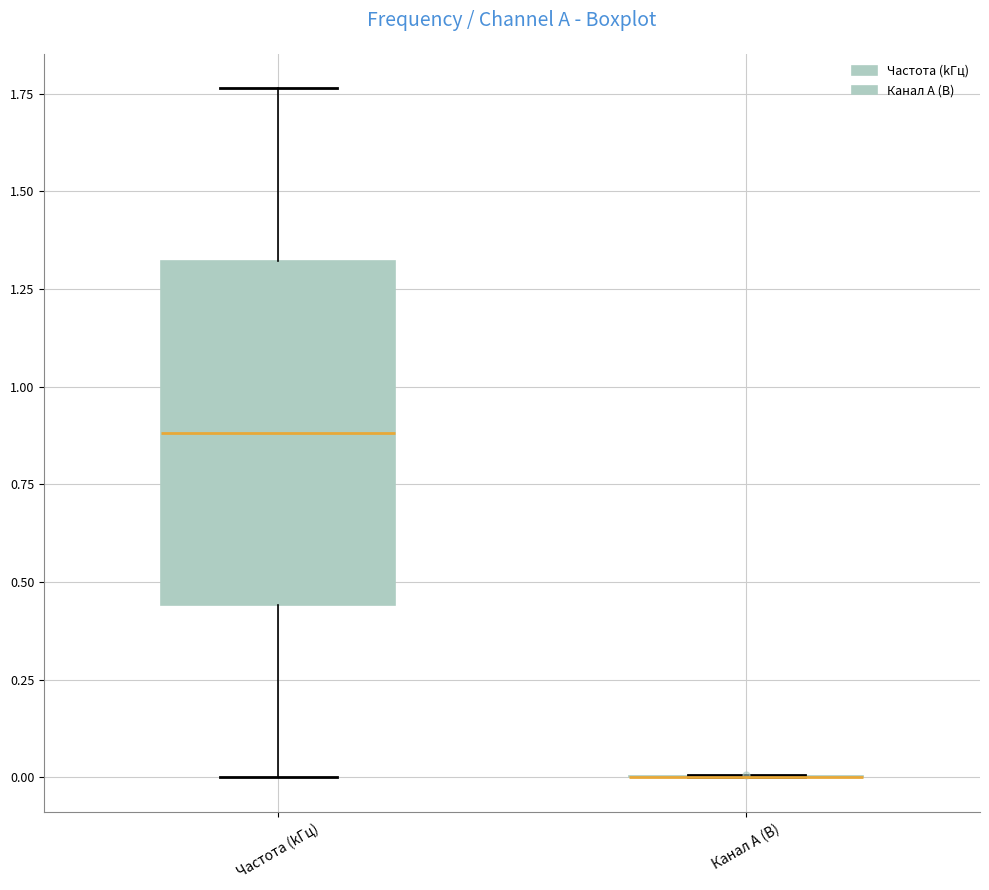

Which box is the tallest, from its lower edge to its upper edge?

Частота (kГц)